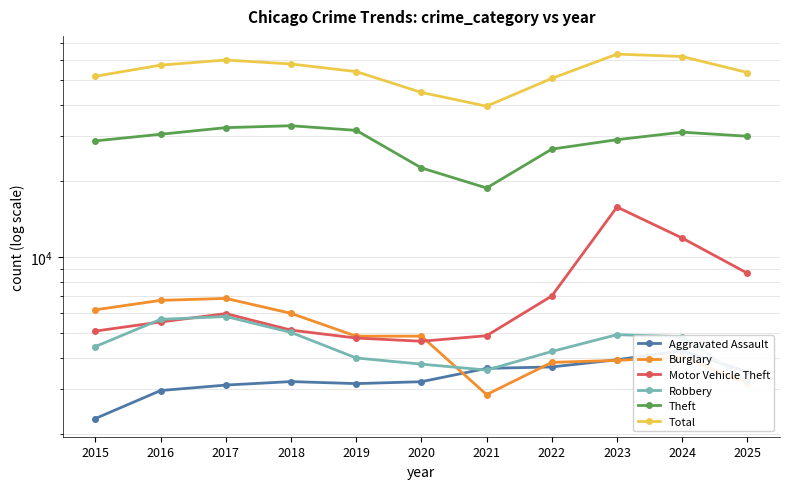

What is the spread (max minus min) of values at 2019?

50927